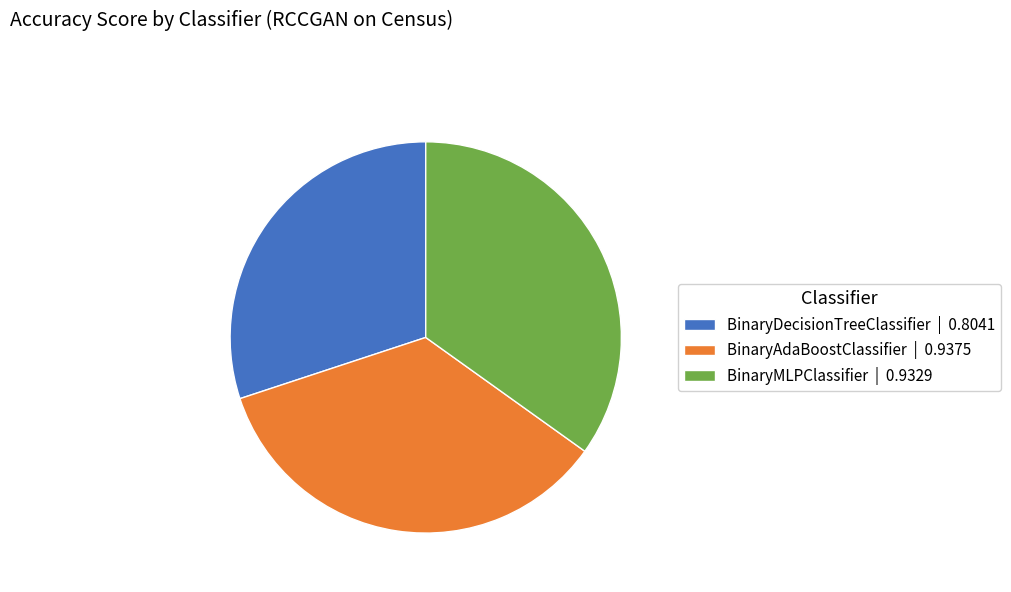

Which has a higher value, BinaryDecisionTreeClassifier | 0.8041 or BinaryMLPClassifier | 0.9329?

BinaryMLPClassifier | 0.9329